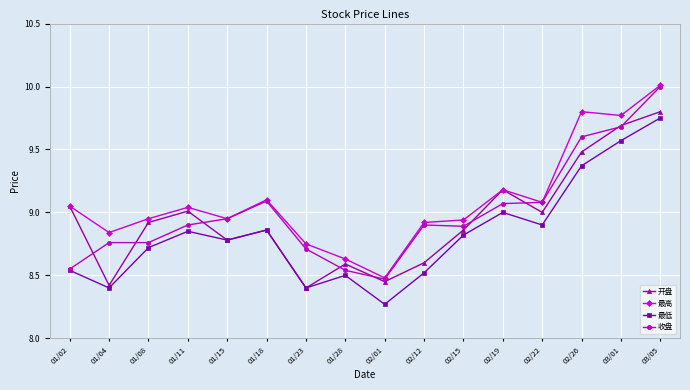

At which category is the sum across all series the highest?

03/05